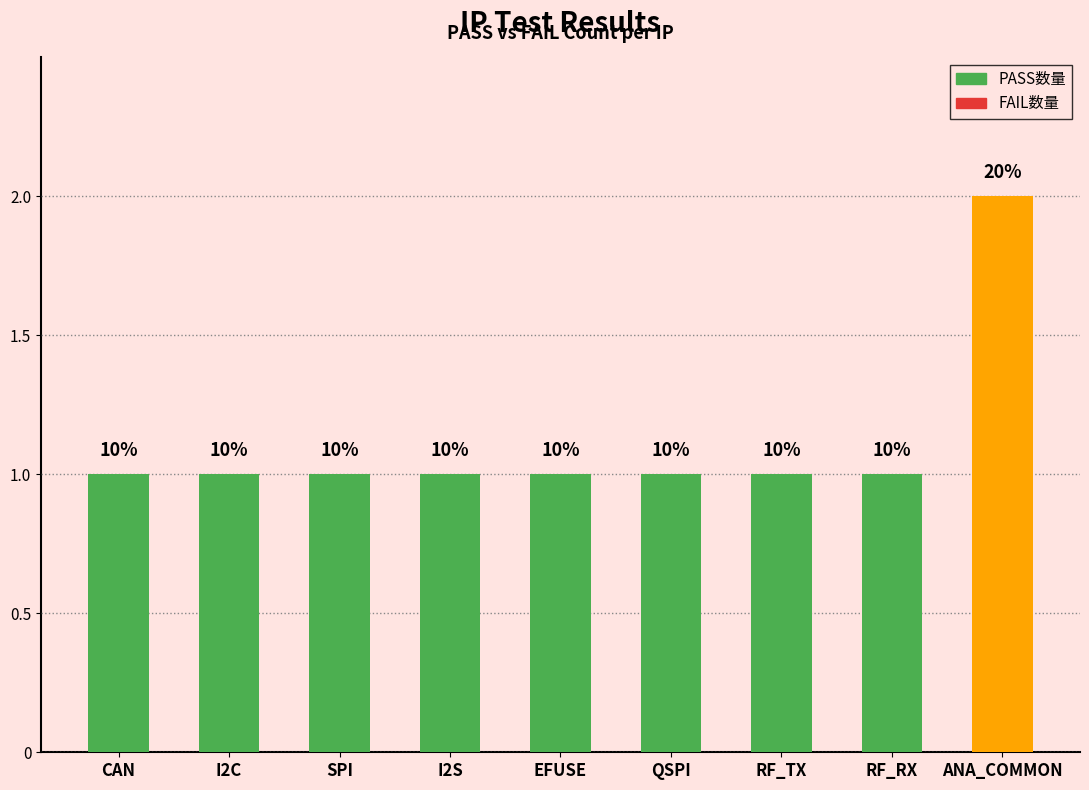

Reading left to right, list all the values displayed in this chart.

PASS数量: 1	1	1	1	1	1	1	1	2
FAIL数量: 0	0	0	0	0	0	0	0	0